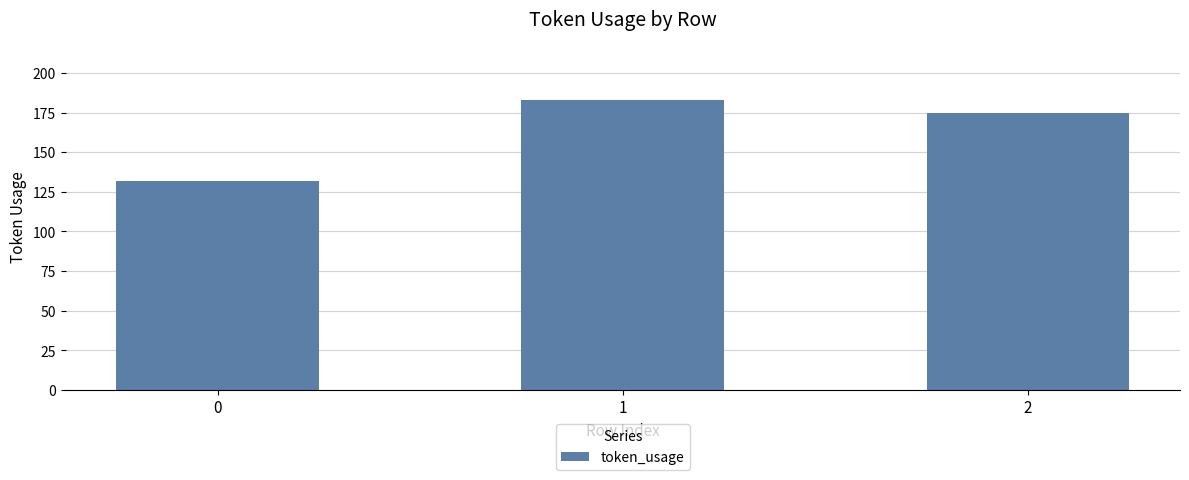

Rank the categories by value from lowest to highest.

0, 2, 1